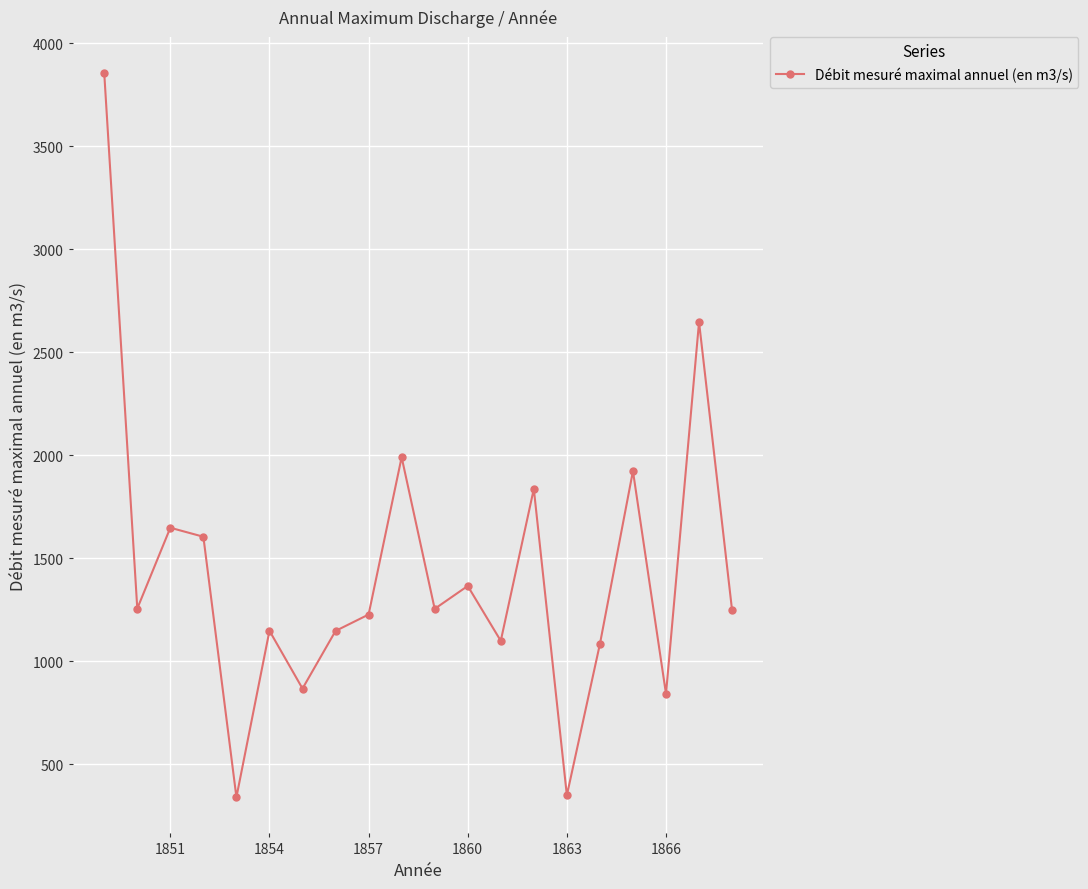

What is the difference between the second highest and second lowest values?

2296.0